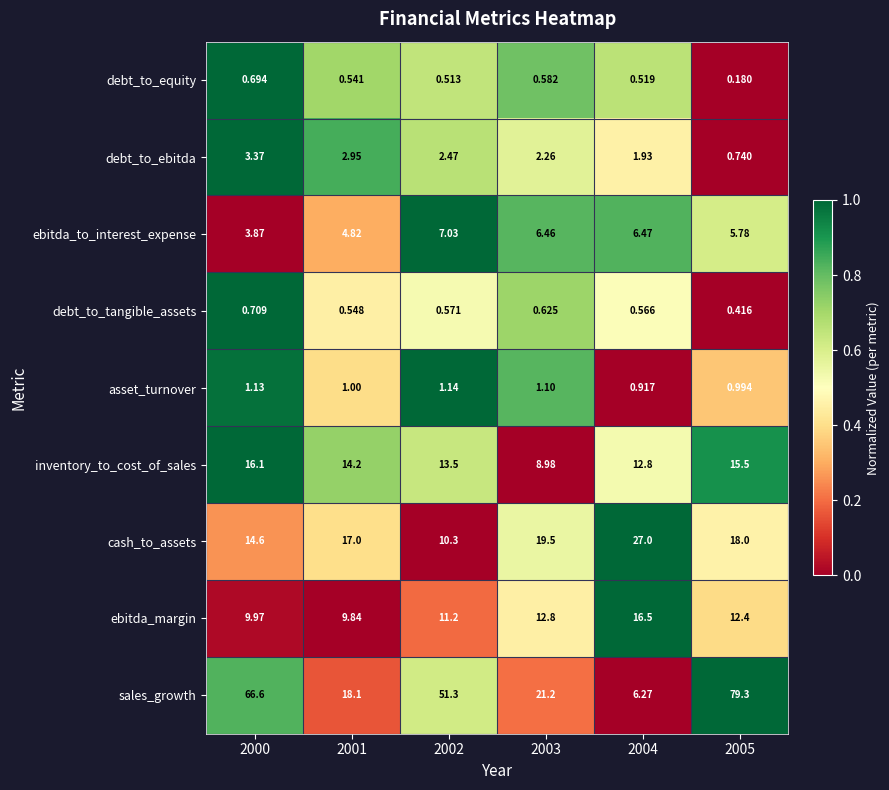

At which category does the chart reach its minimum across all series?

2005